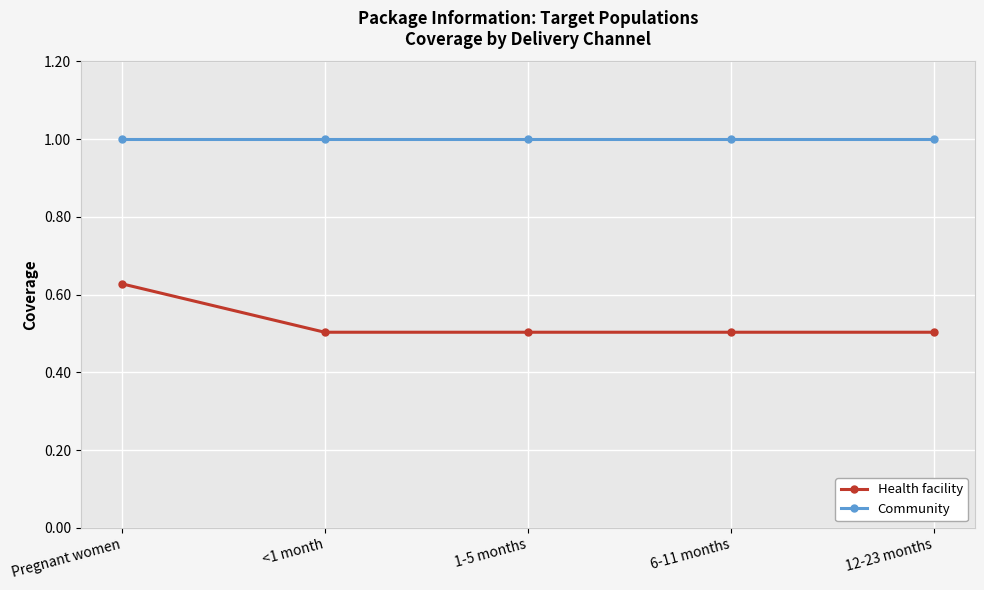

What is the label of the 1st point from the right?

12-23 months